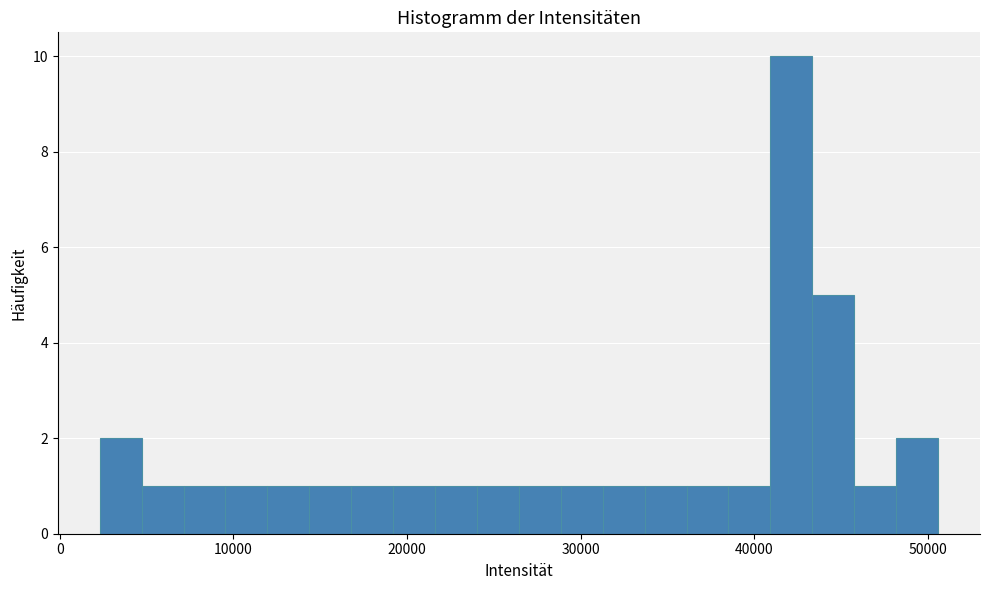

Around what value on the x-axis is the tallest bar? Give the approximate position of its centre, as read against the axis.

42000